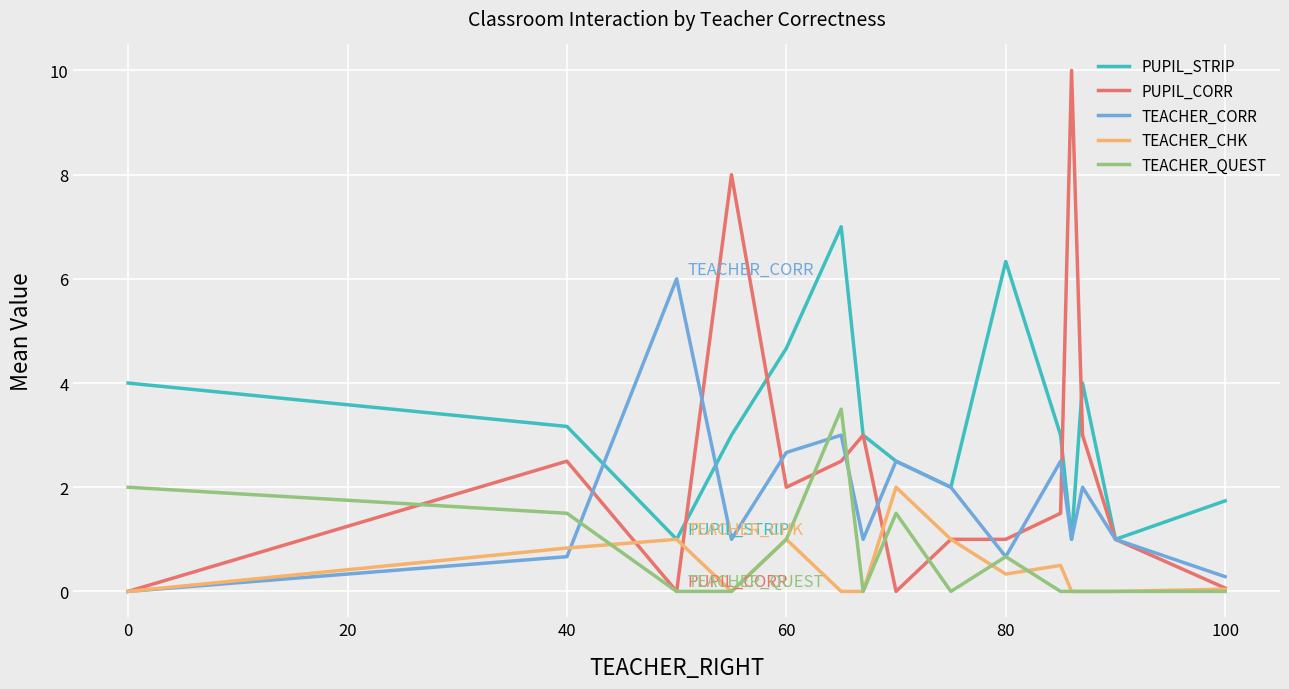

True or false: PUPIL_STRIP and TEACHER_QUEST intersect in this chart.

False